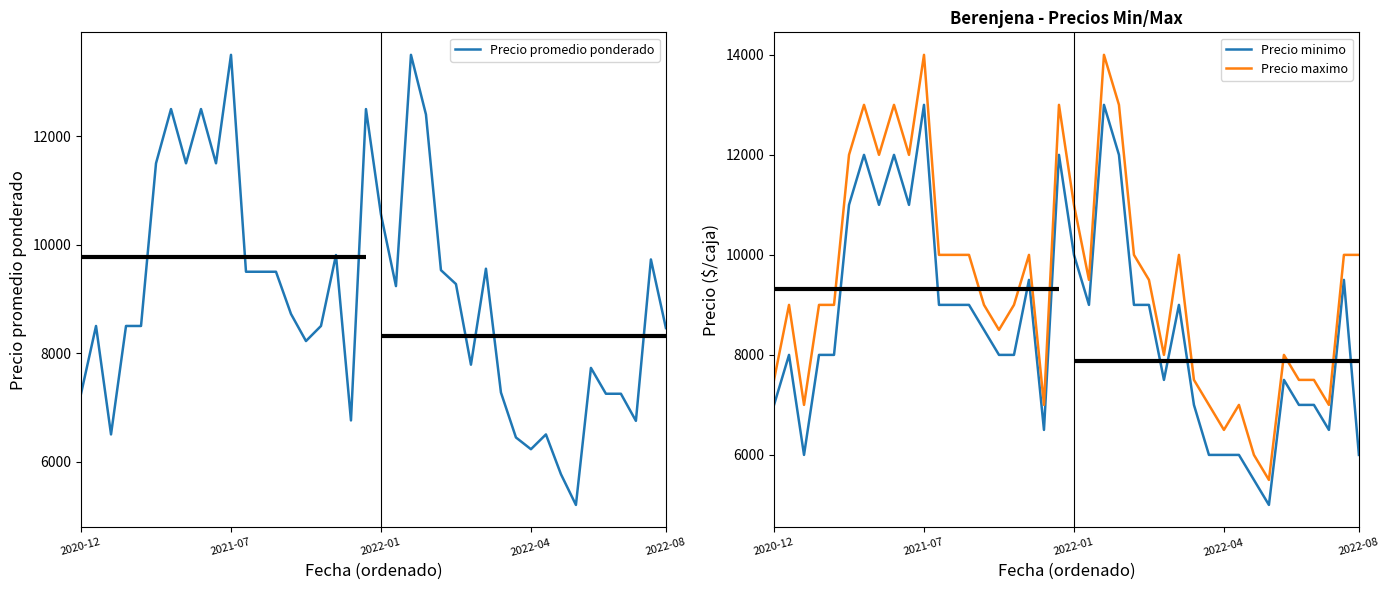

True or false: Precio minimo and Precio maximo cross at least once.

False